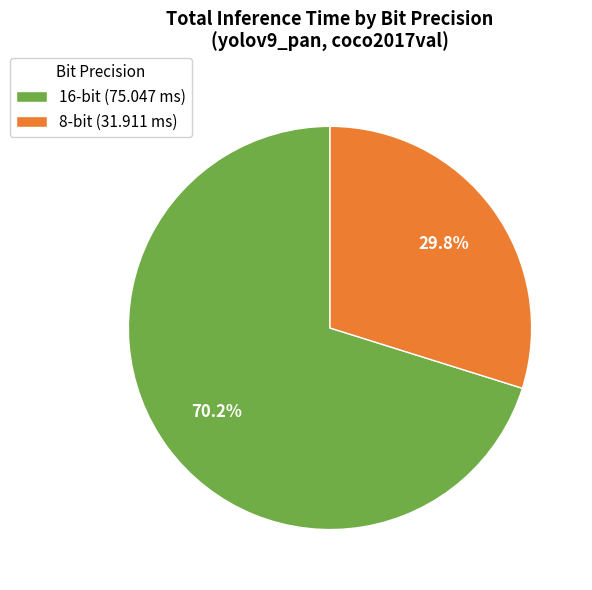

What percentage is the 16-bit slice, to the nearest percent?

70%